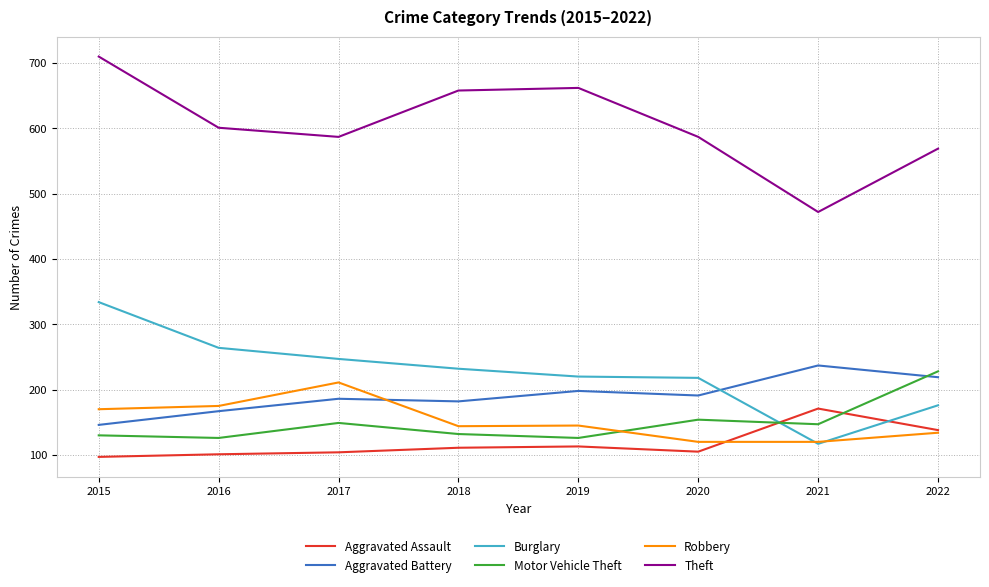

Where does the Aggravated Battery series first go above 191?

2019